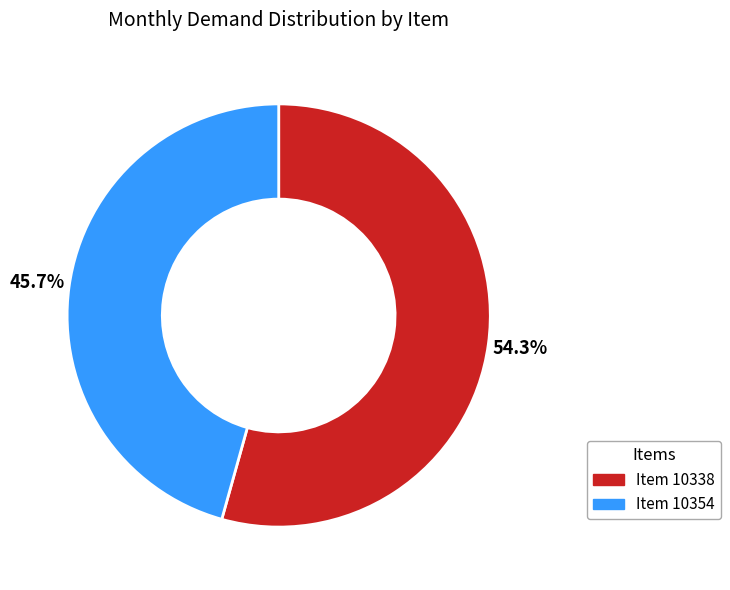

Count the number of slices in the pie.

2